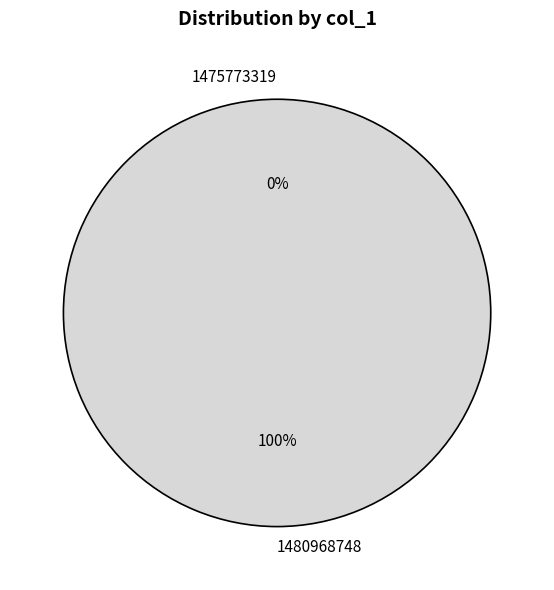

Rank the categories by value from highest to lowest.

1480968748, 1475773319